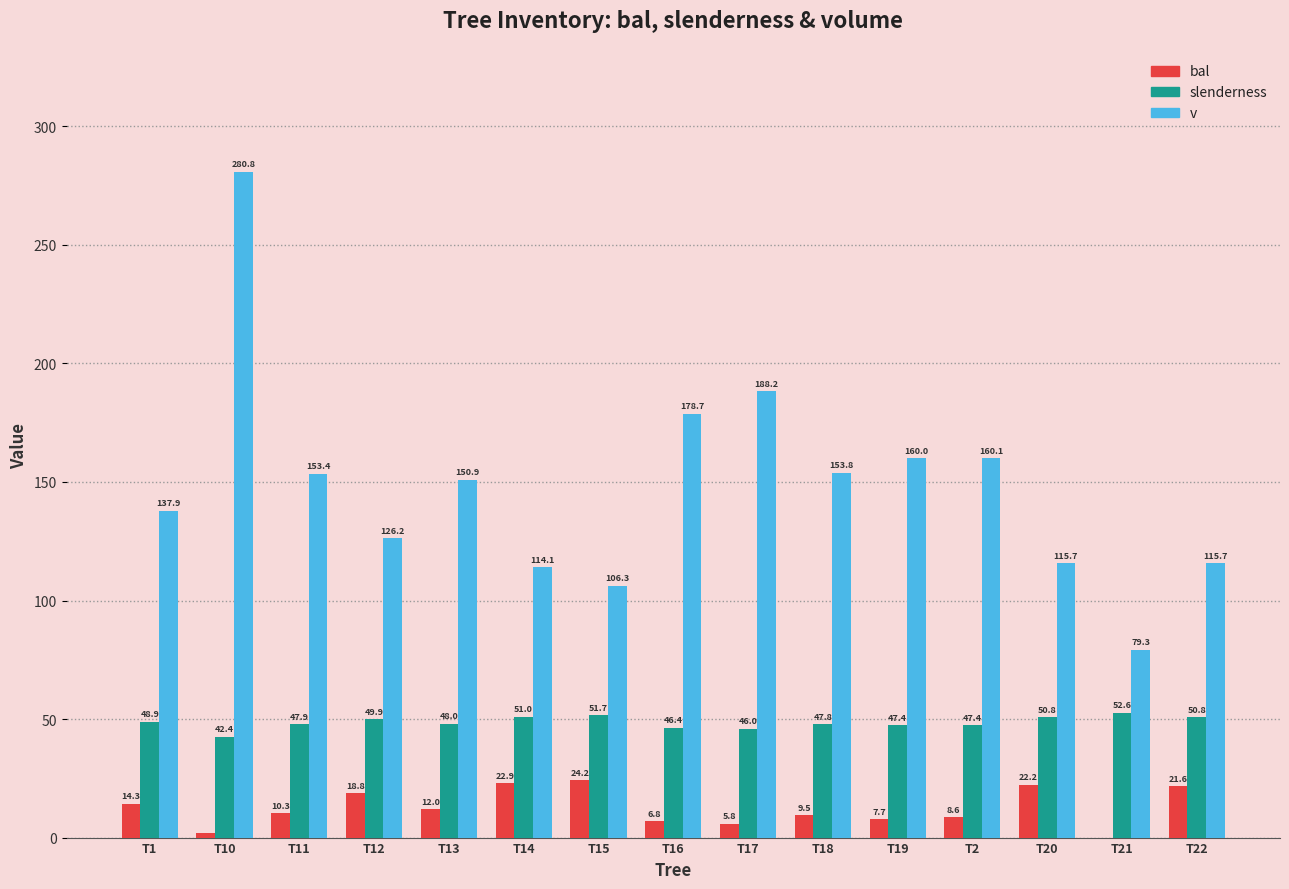

What are all the series names shown in the legend?

bal, slenderness, v